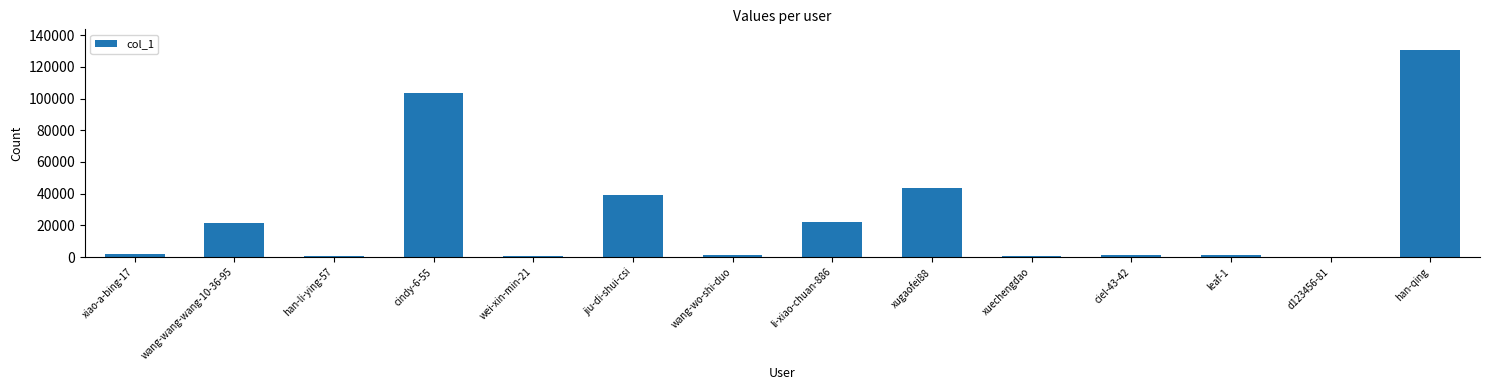

Does the chart contain stacked bars?

No